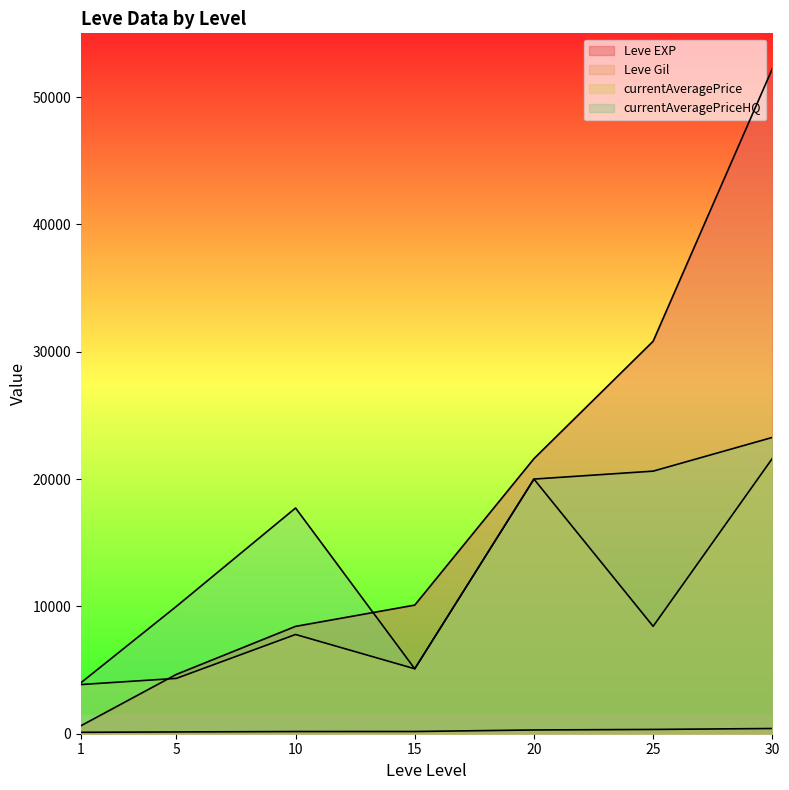

The value of currentAveragePrice at 10 is 11570. True or false?

False